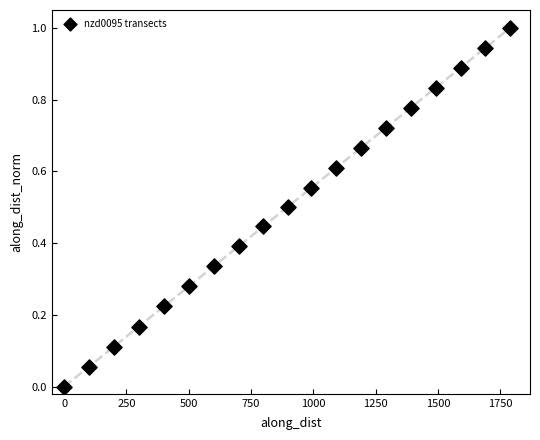

What is the range of Y values (max minus min)?

1.0